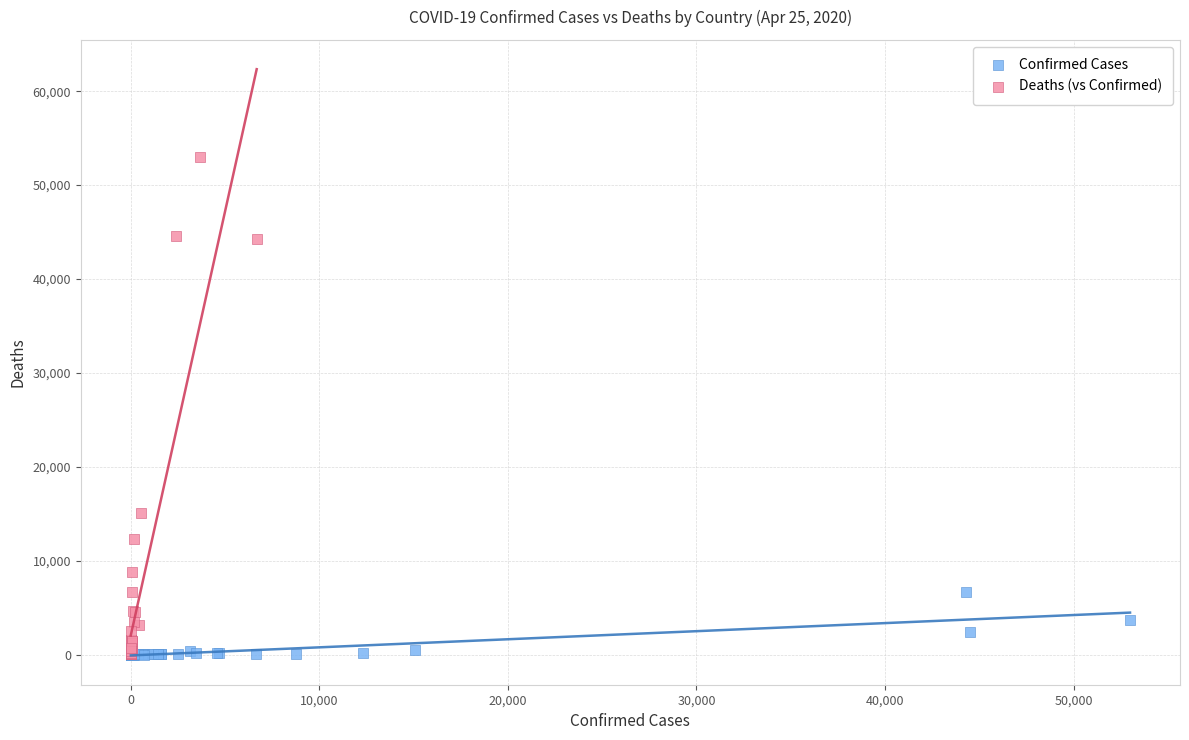

Which series has the largest Y range (max minus min)?

Deaths (vs Confirmed)